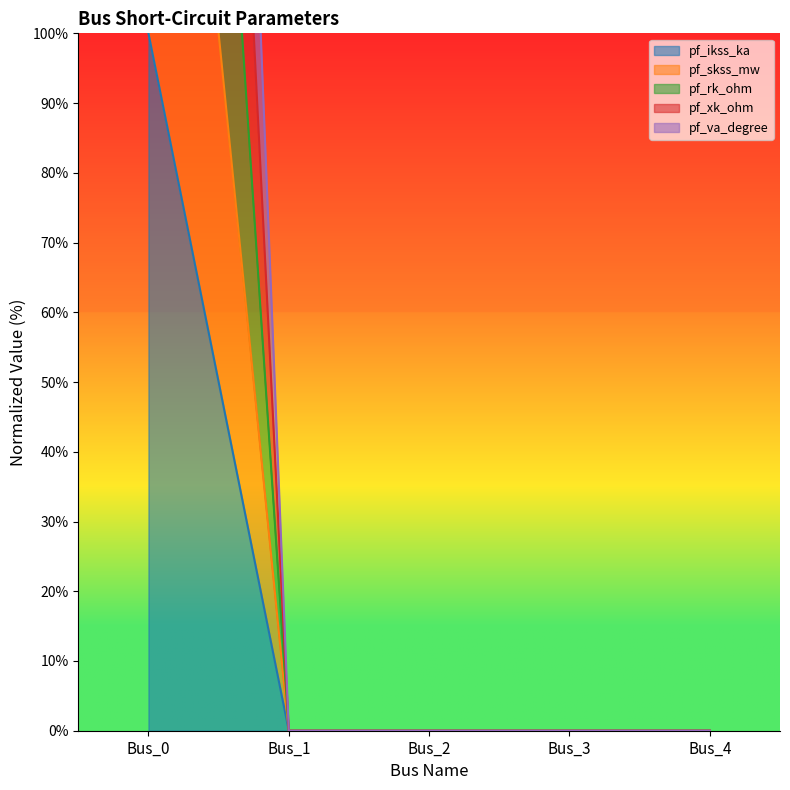

Count the number of data series in this chart.

5